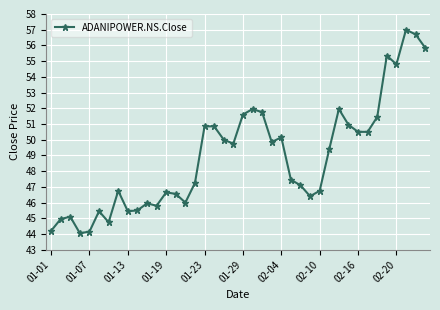

How many lines are shown in the chart?

1